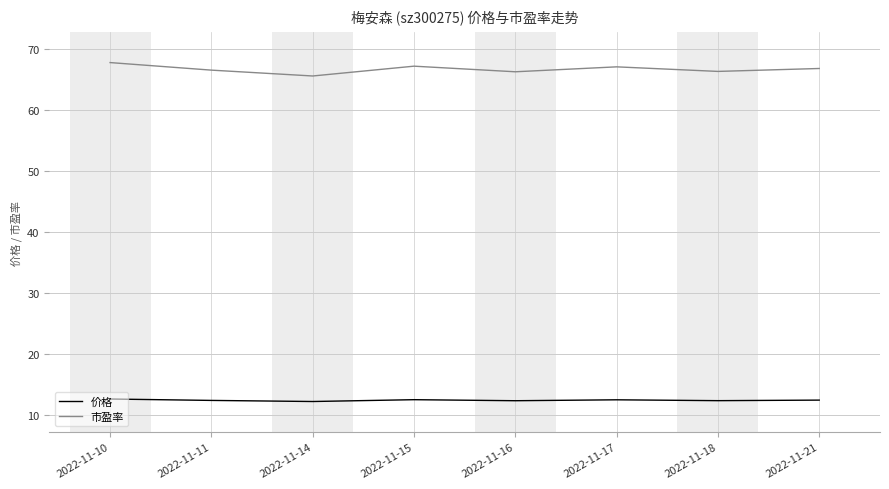

What is the sum of the 价格 values at 2022-11-17 and 2022-11-15?

25.0